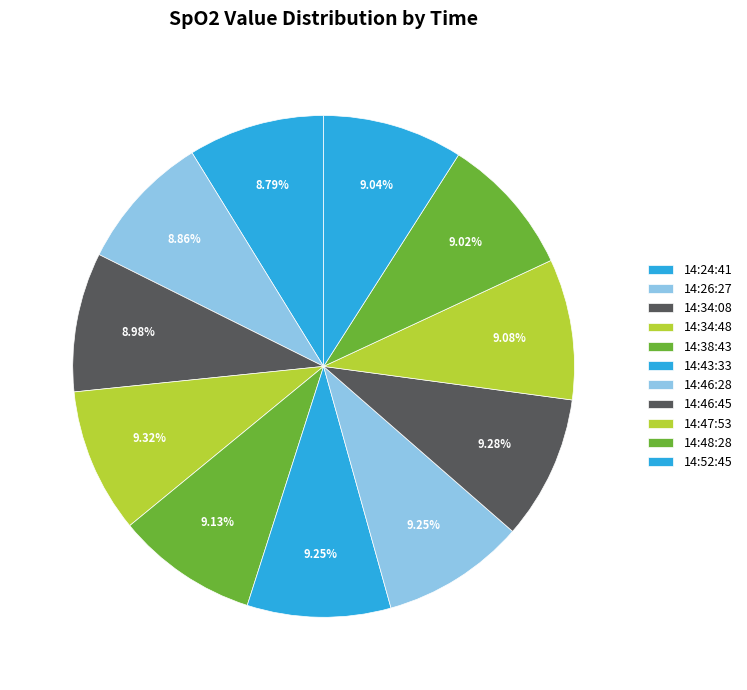

What is the ratio of the value at 14:26:27 to the value at 14:34:08?

1.0